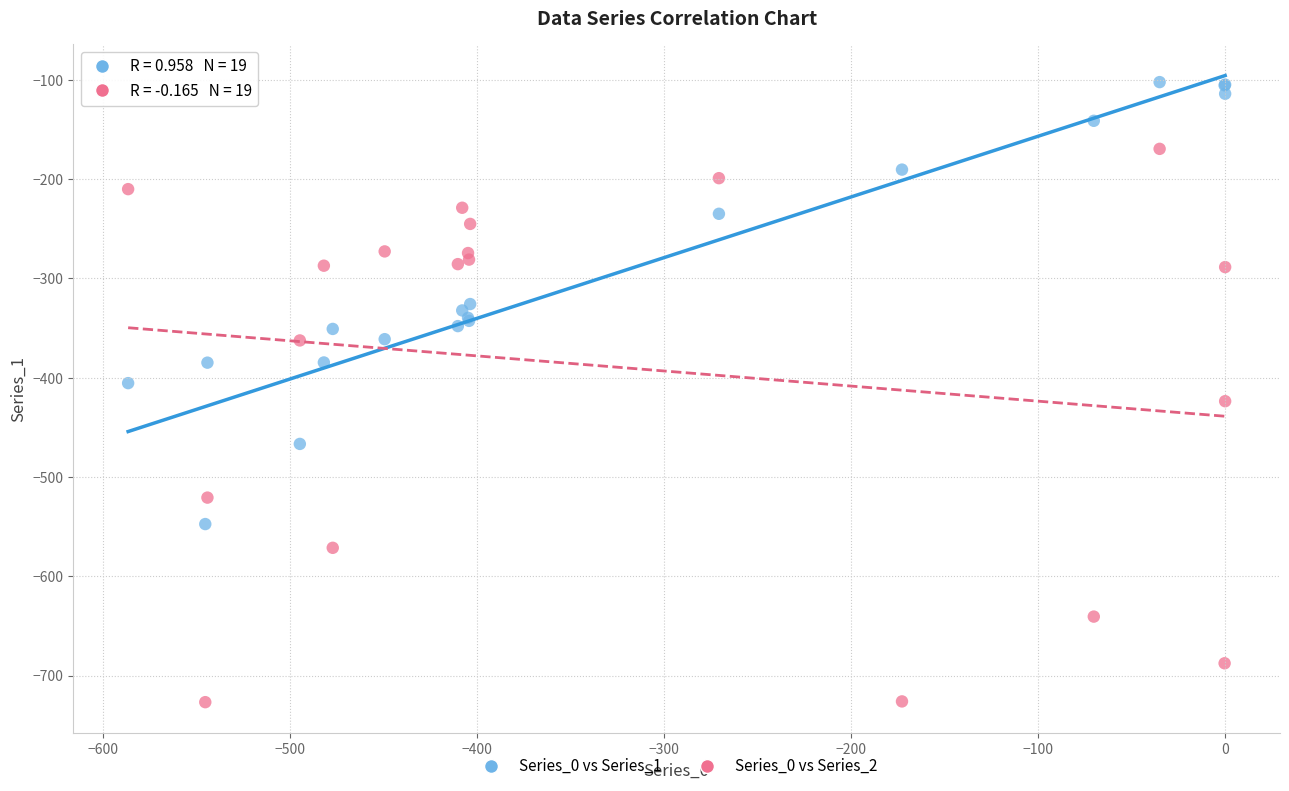

What is the X range (max minus min) for the scatter plot?

586.7